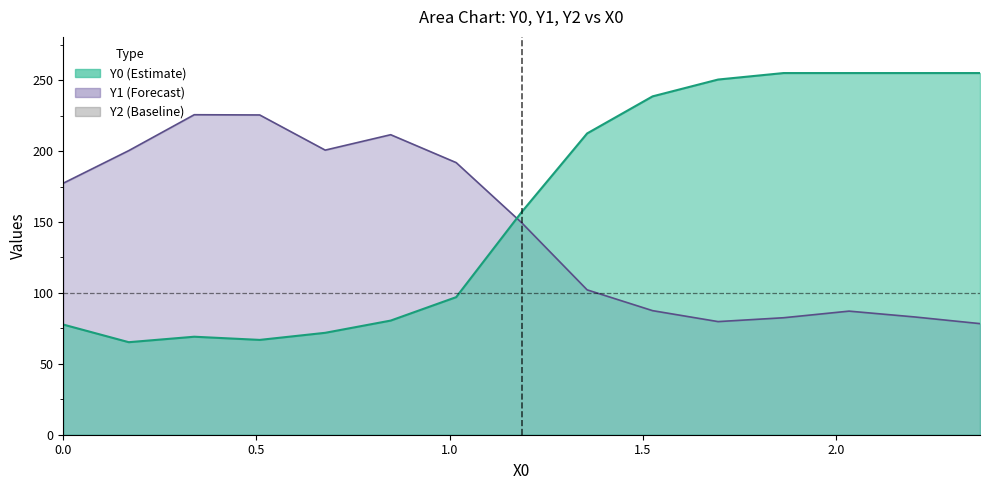

After their last crossing, which series has the higher values: Y0 or Y1?

Y0